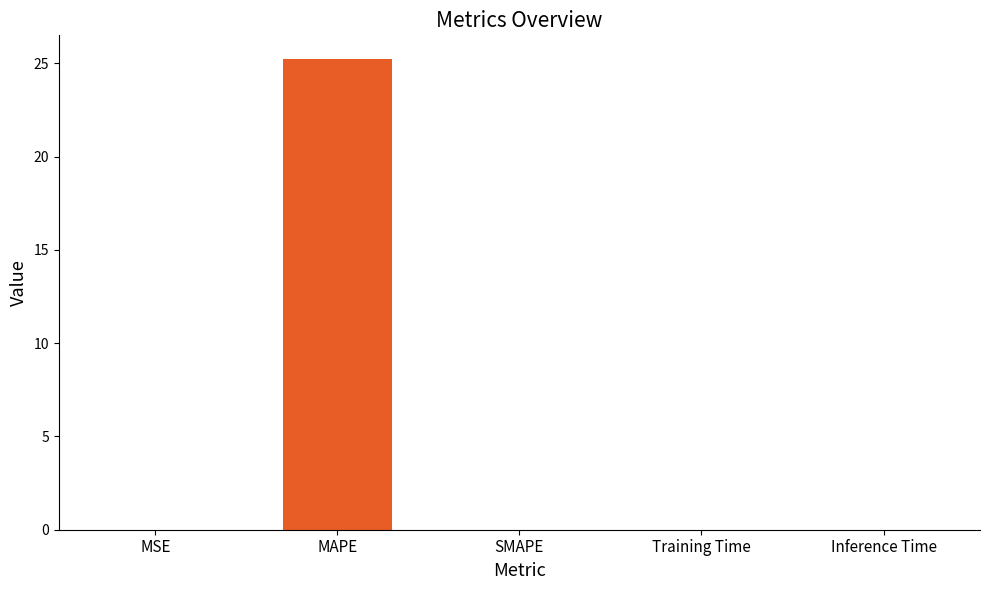

Which has a higher value, MAPE or MSE?

MAPE